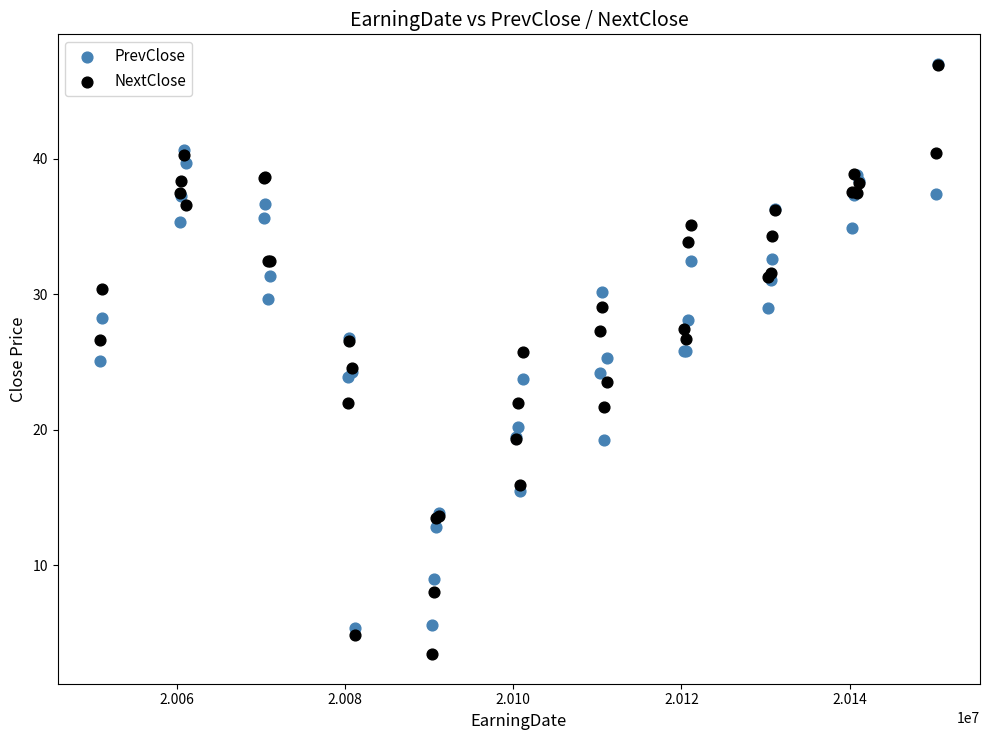

What are all the series names shown in the legend?

PrevClose, NextClose